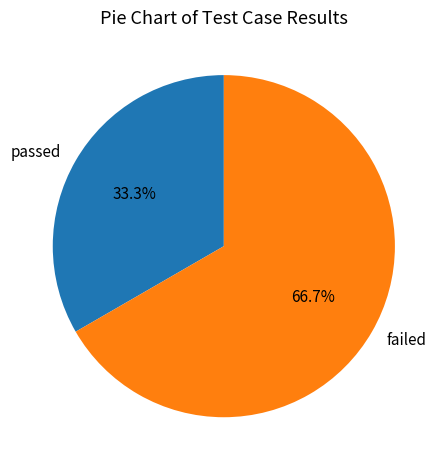

To the nearest percent, what percentage of the pie is passed?

33%